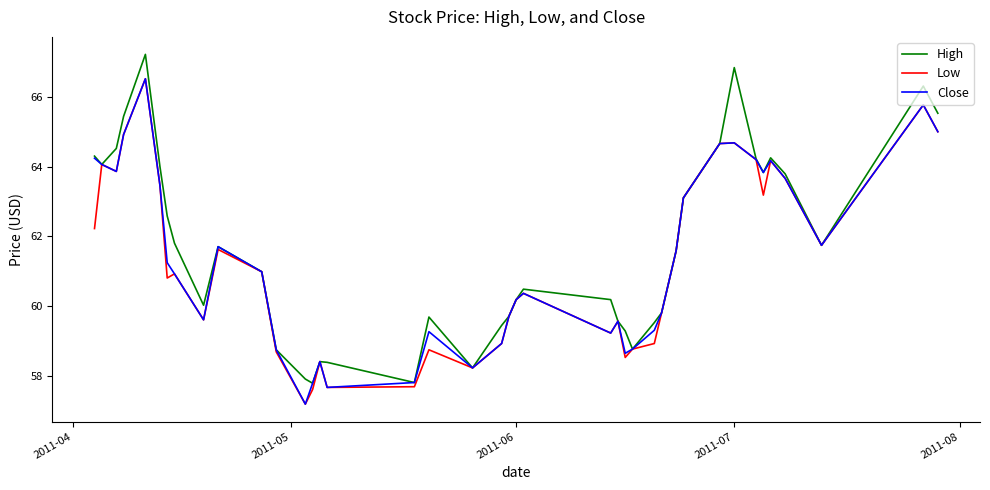

What is the highest value of the Close series?

66.5